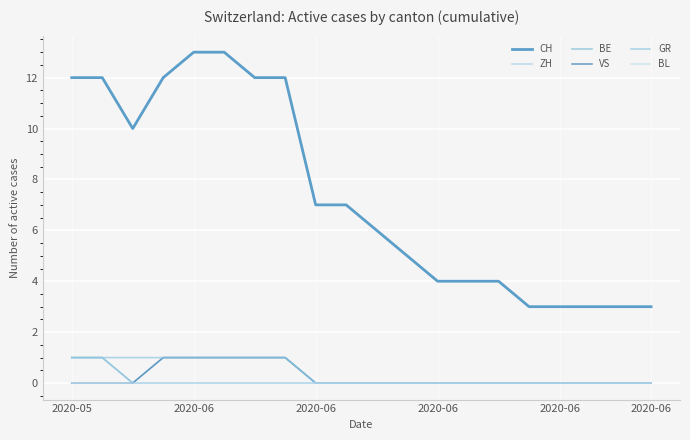

Does the chart display data point markers on the line(s)?

No